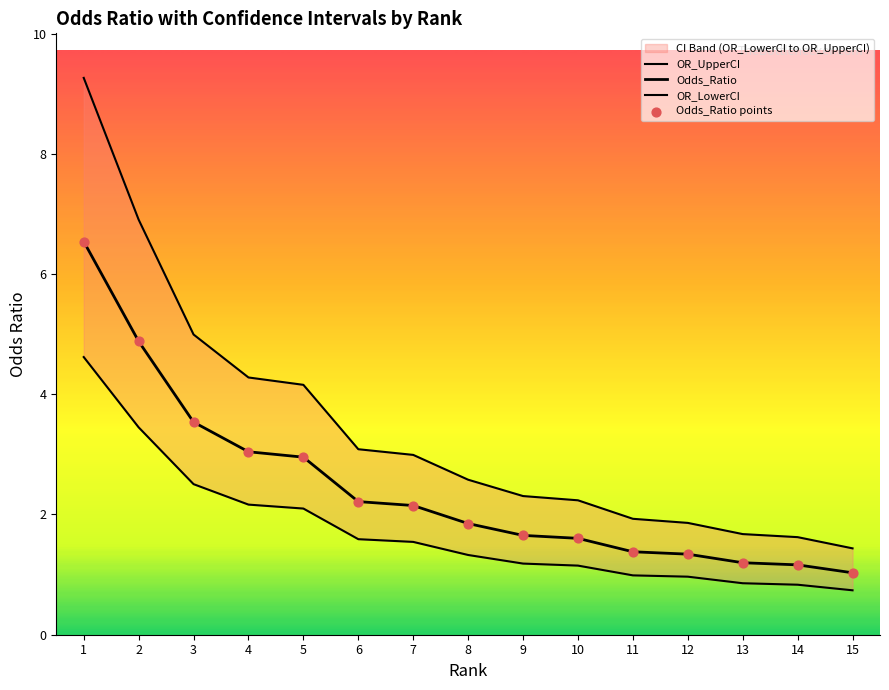

What are all the series names shown in the legend?

OR_UpperCI, Odds_Ratio, OR_LowerCI, Odds_Ratio points